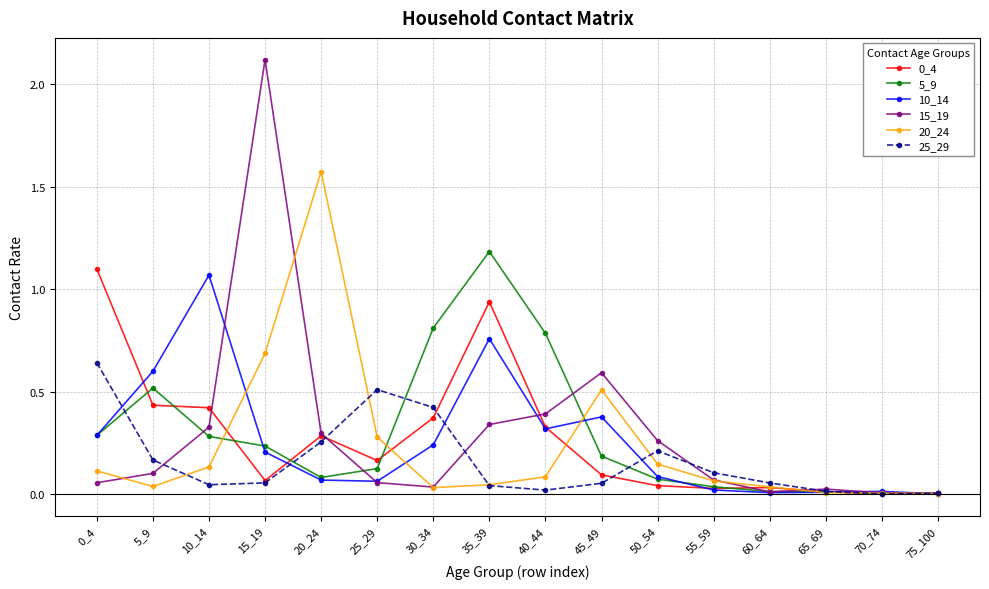

Is it true that 5_9 equals 0.3 at 0_4?

True